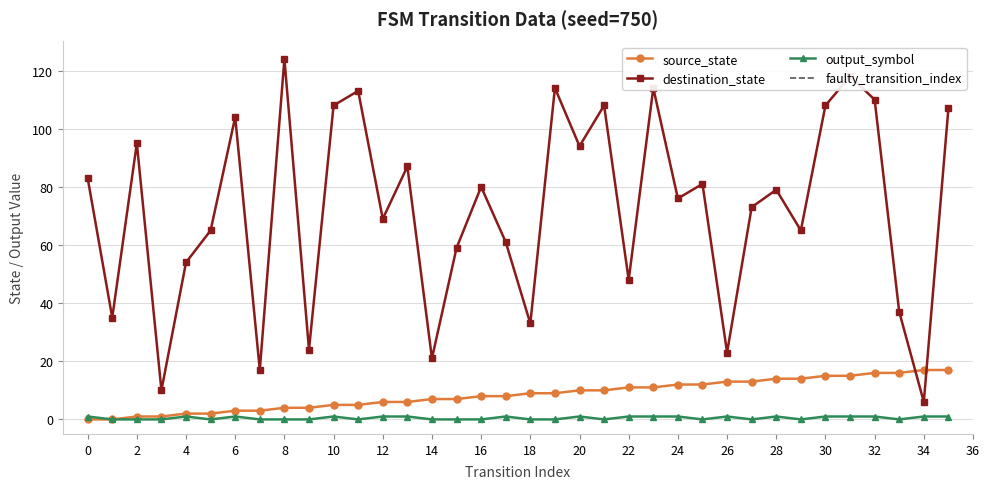

Where is source_state nearest to the value 8?

16